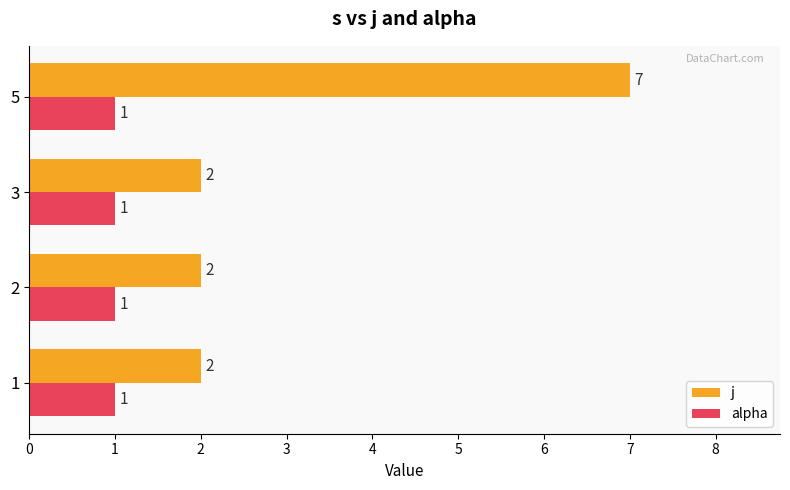

Which label corresponds to the largest value in the chart?

5